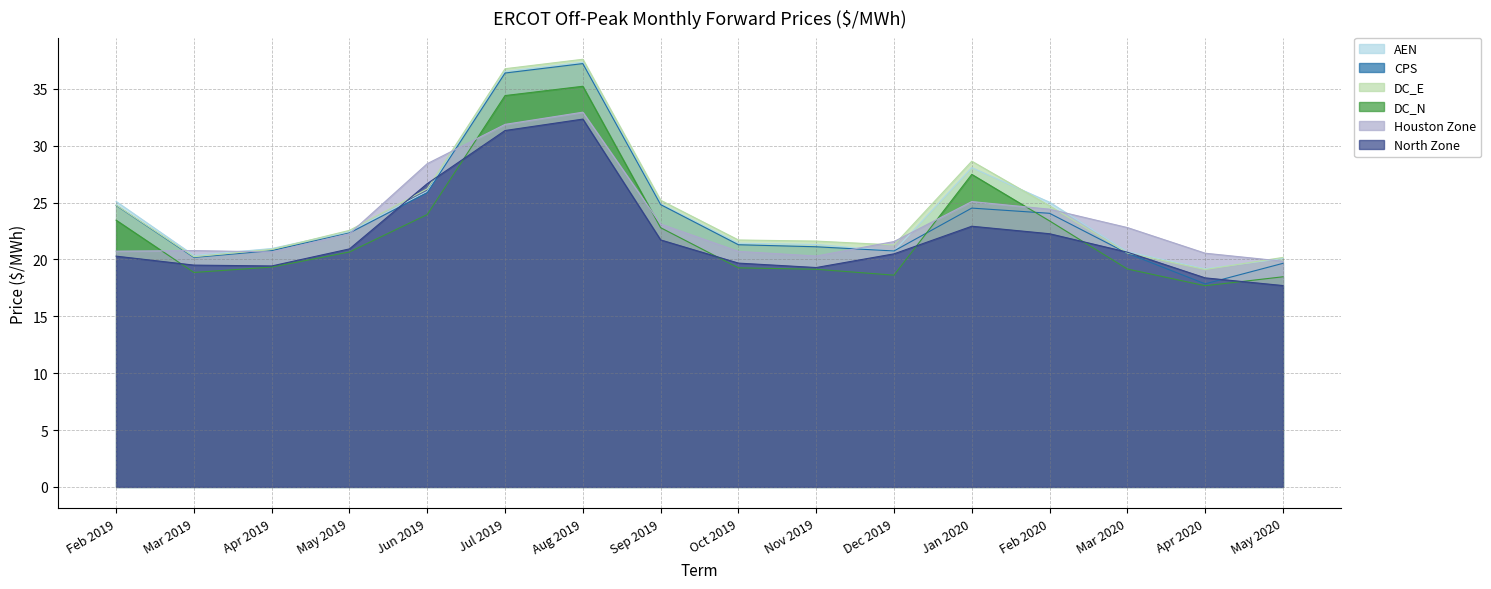

In Houston Zone, how many points are lower than both neighbors (excluding endpoints)?

2